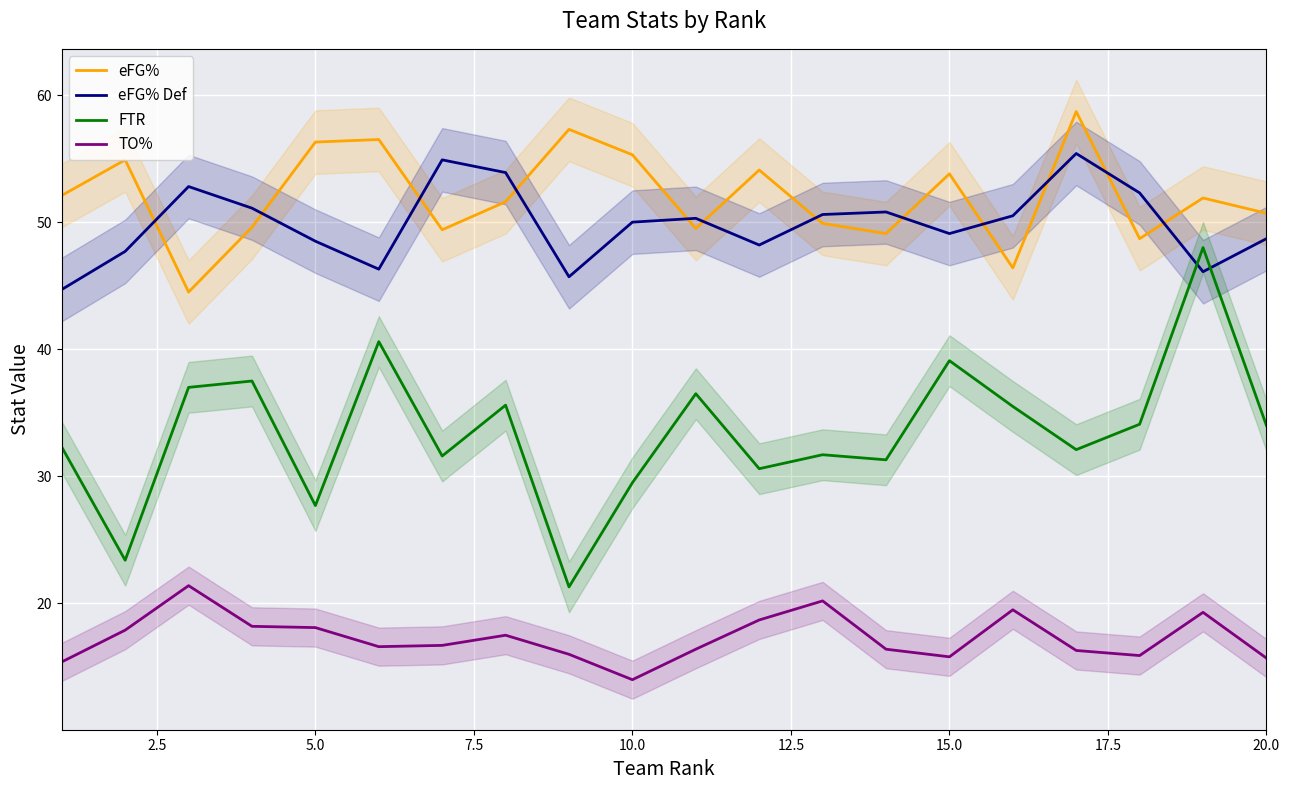

What is the difference between the maximum and second lowest values in the TO% series?

6.0